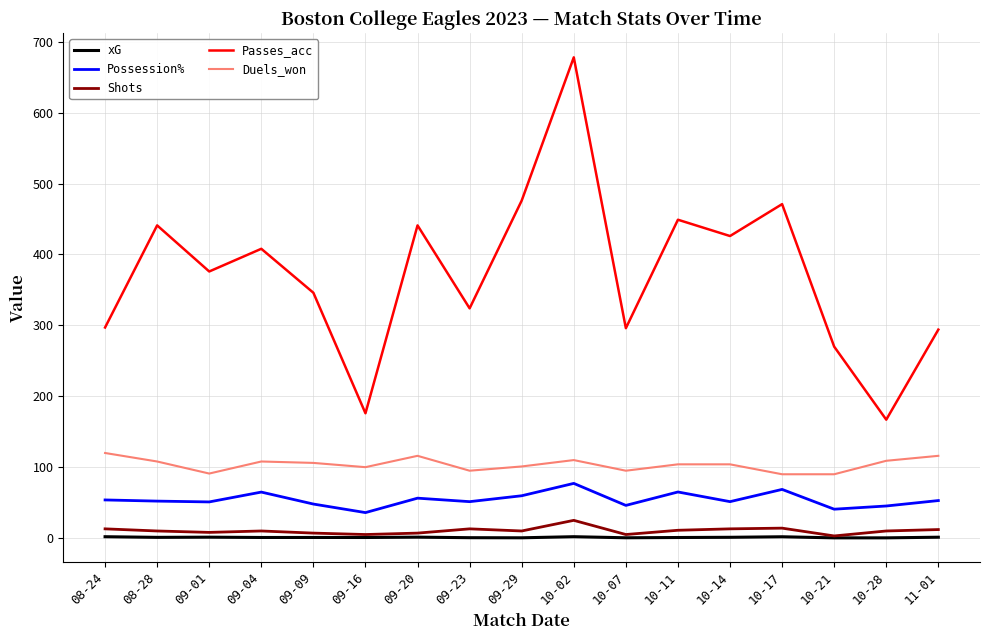

Which series has the widest spread of values?

Passes_acc